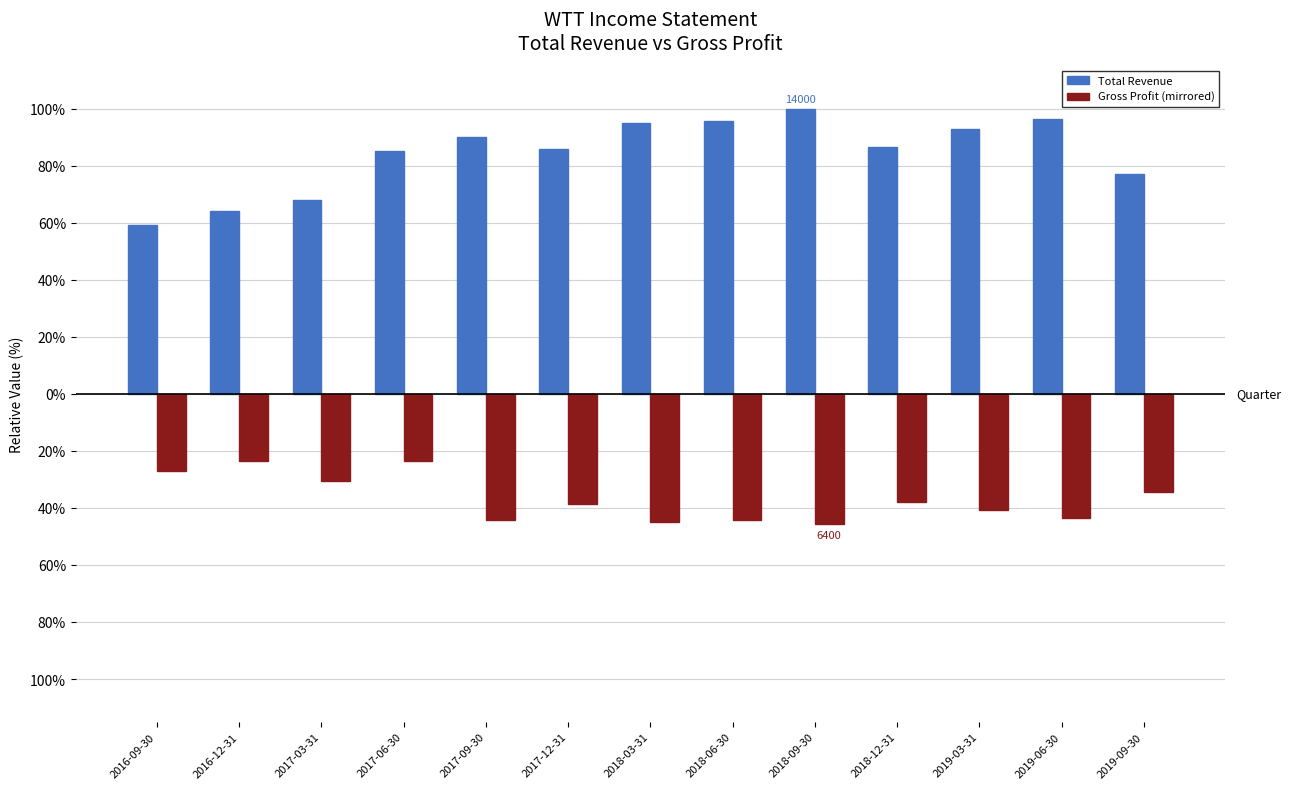

Are the bars horizontal?

No